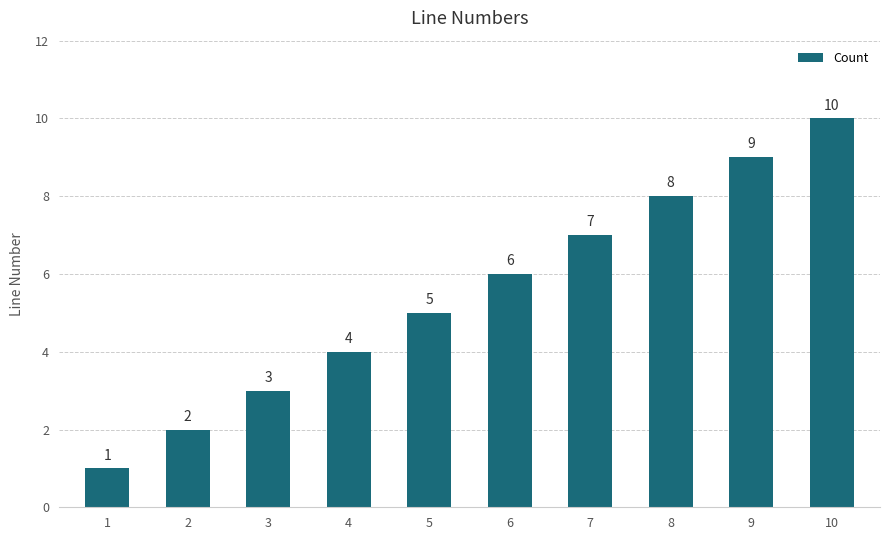

Reading right to left, what are all the values shown in this chart?

10	9	8	7	6	5	4	3	2	1